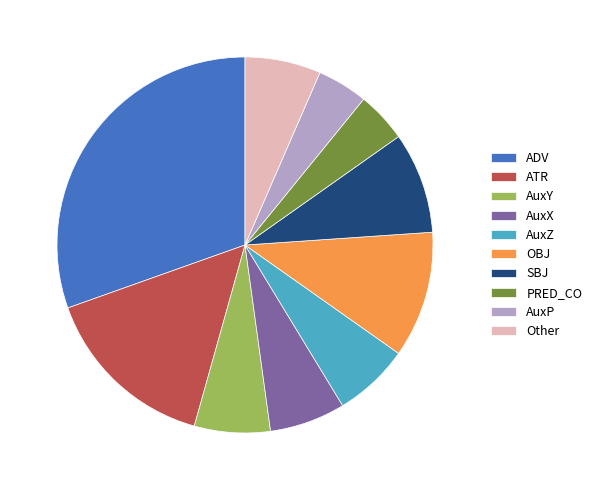

Is there a majority slice in this chart?

No